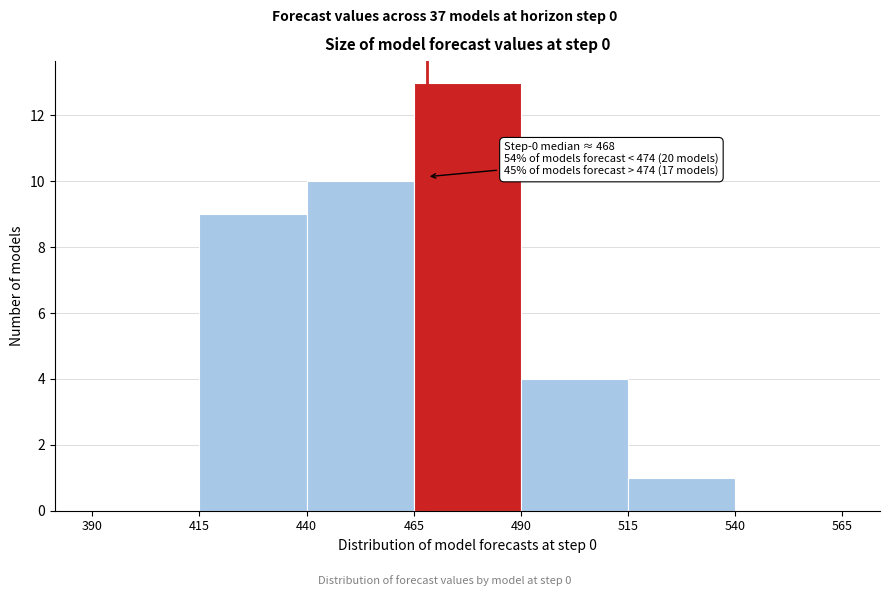

Over which range of the x-axis is the bar tallest?

465 to 490